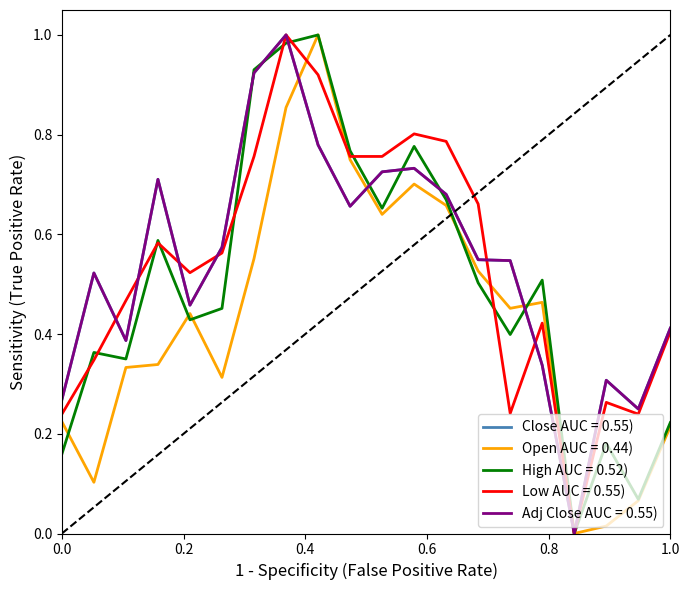

Does the chart have visible grid lines?

No